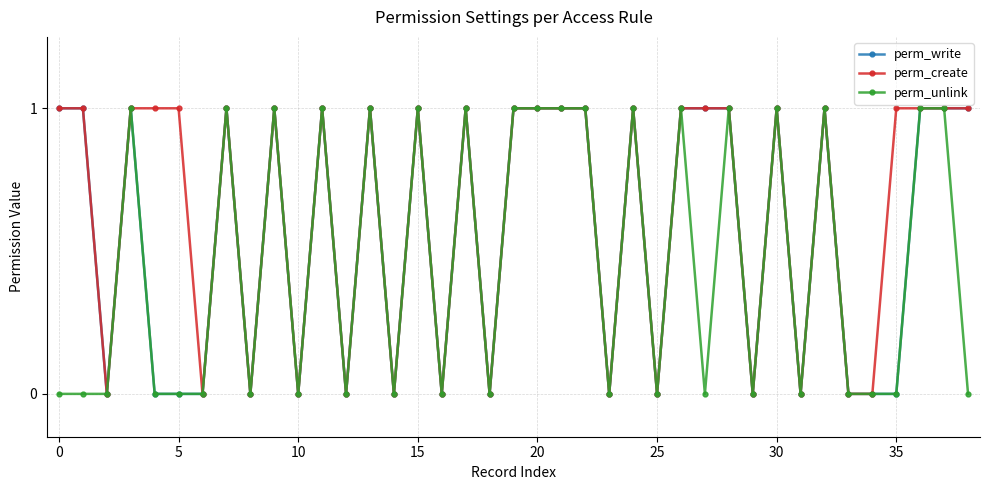

True or false: perm_unlink has more than 1 interior local peaks.

True